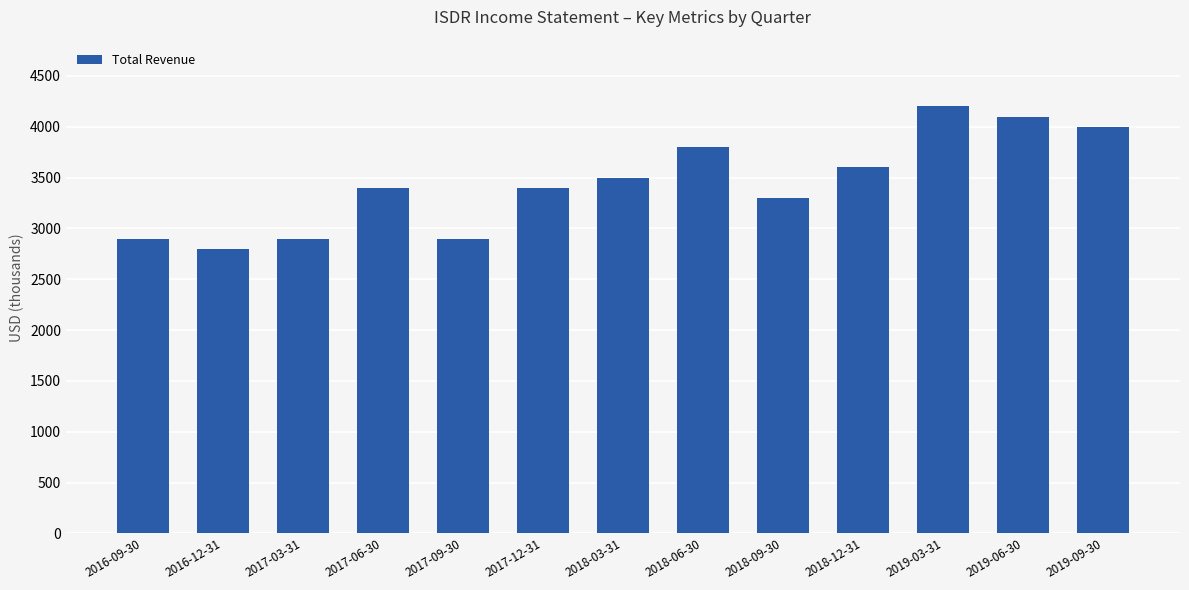

How many series are shown in this chart?

1